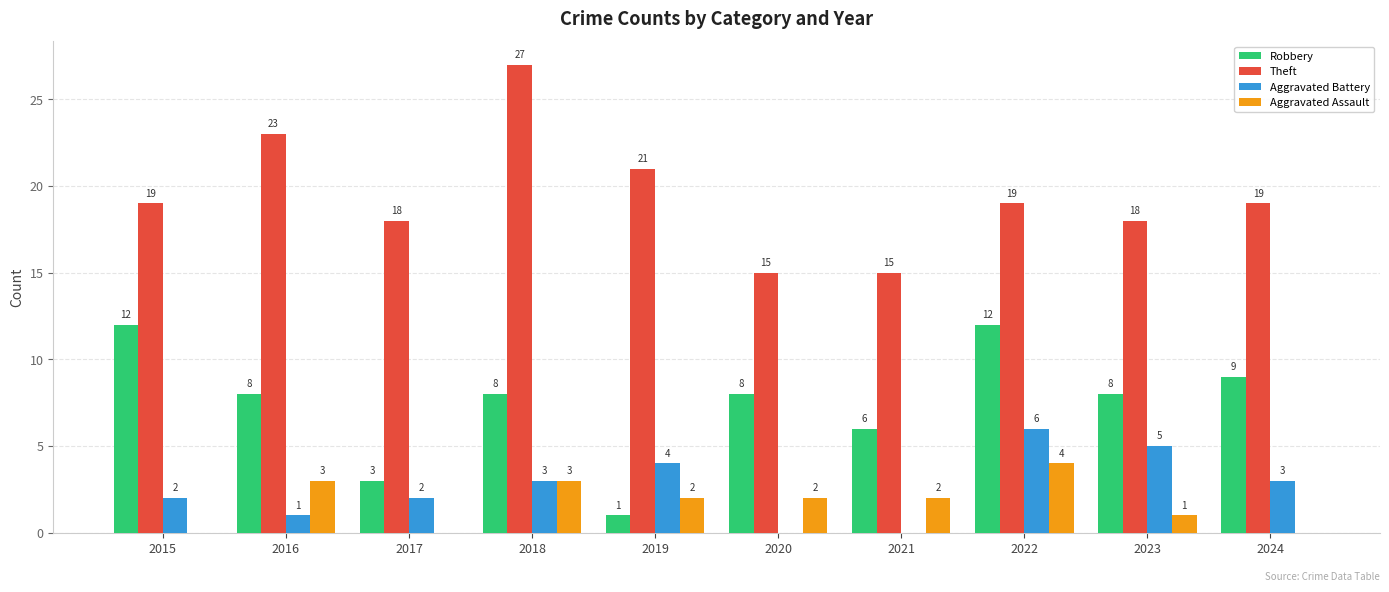

True or false: Robbery has a value of 10 at 2021.

False